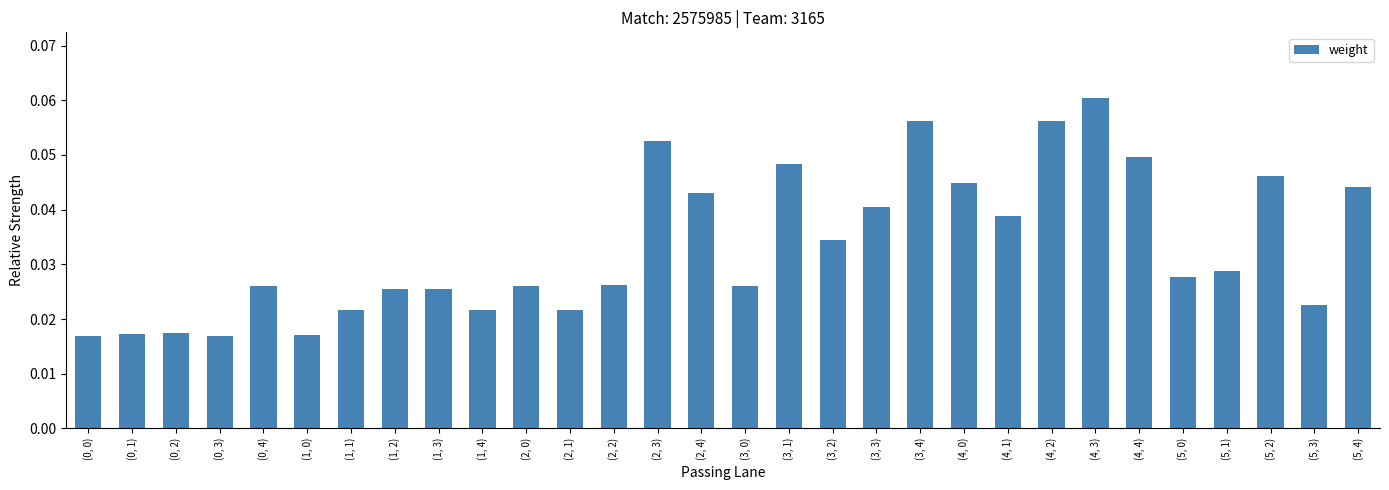

Count the values in the range 0 to 1.

30